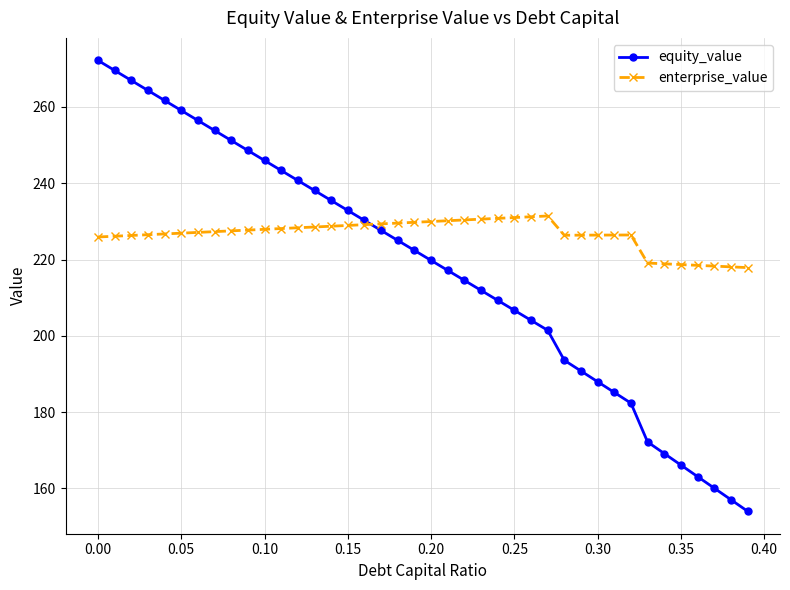

What is the value of the enterprise_value point at the 6th from the left?

226.9